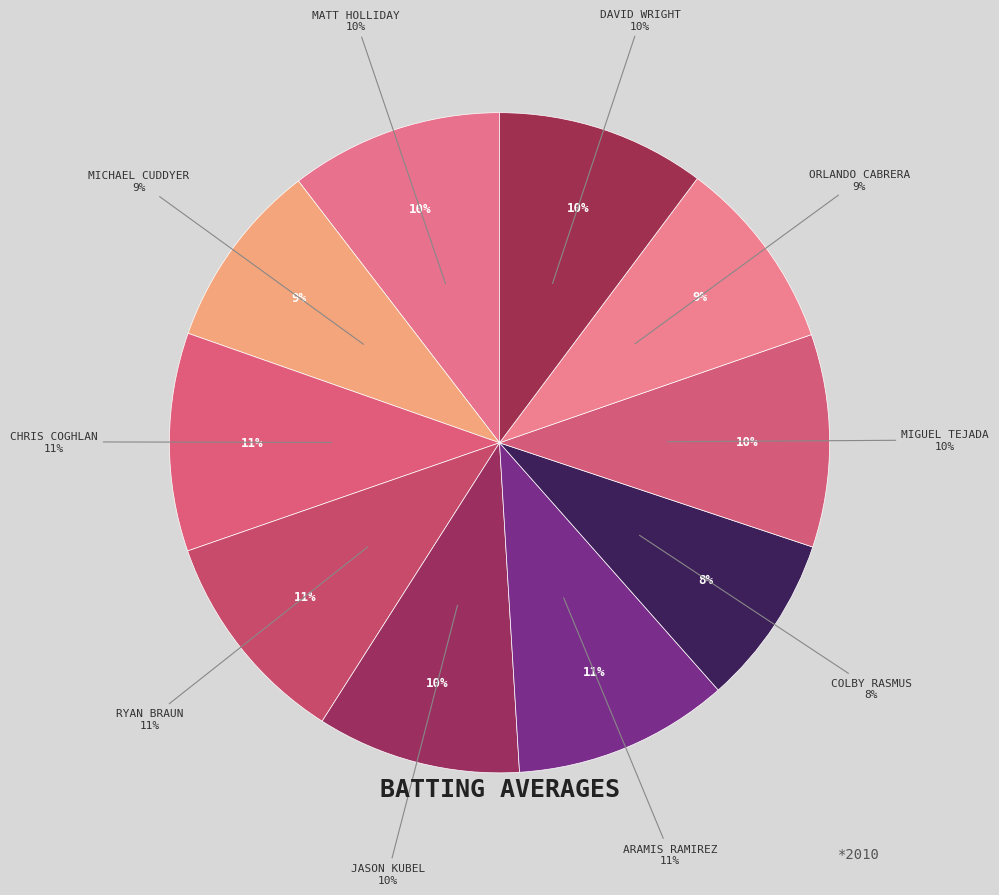

Count the number of slices in the pie.

10